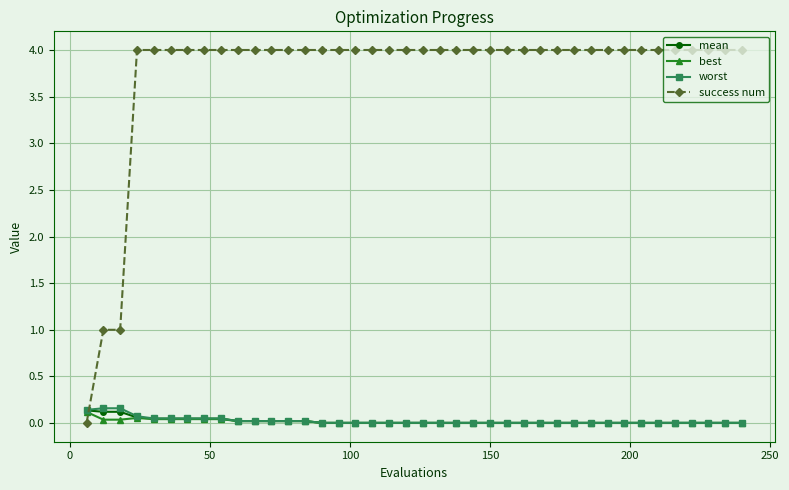

What are all the series names shown in the legend?

mean, best, worst, success num